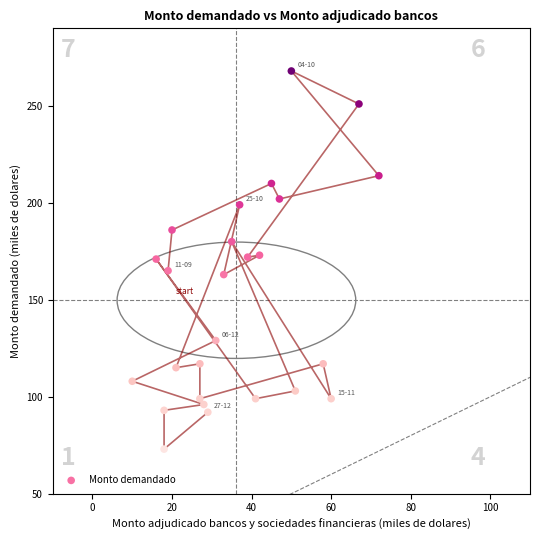

What is the range of X values (max minus min)?

62